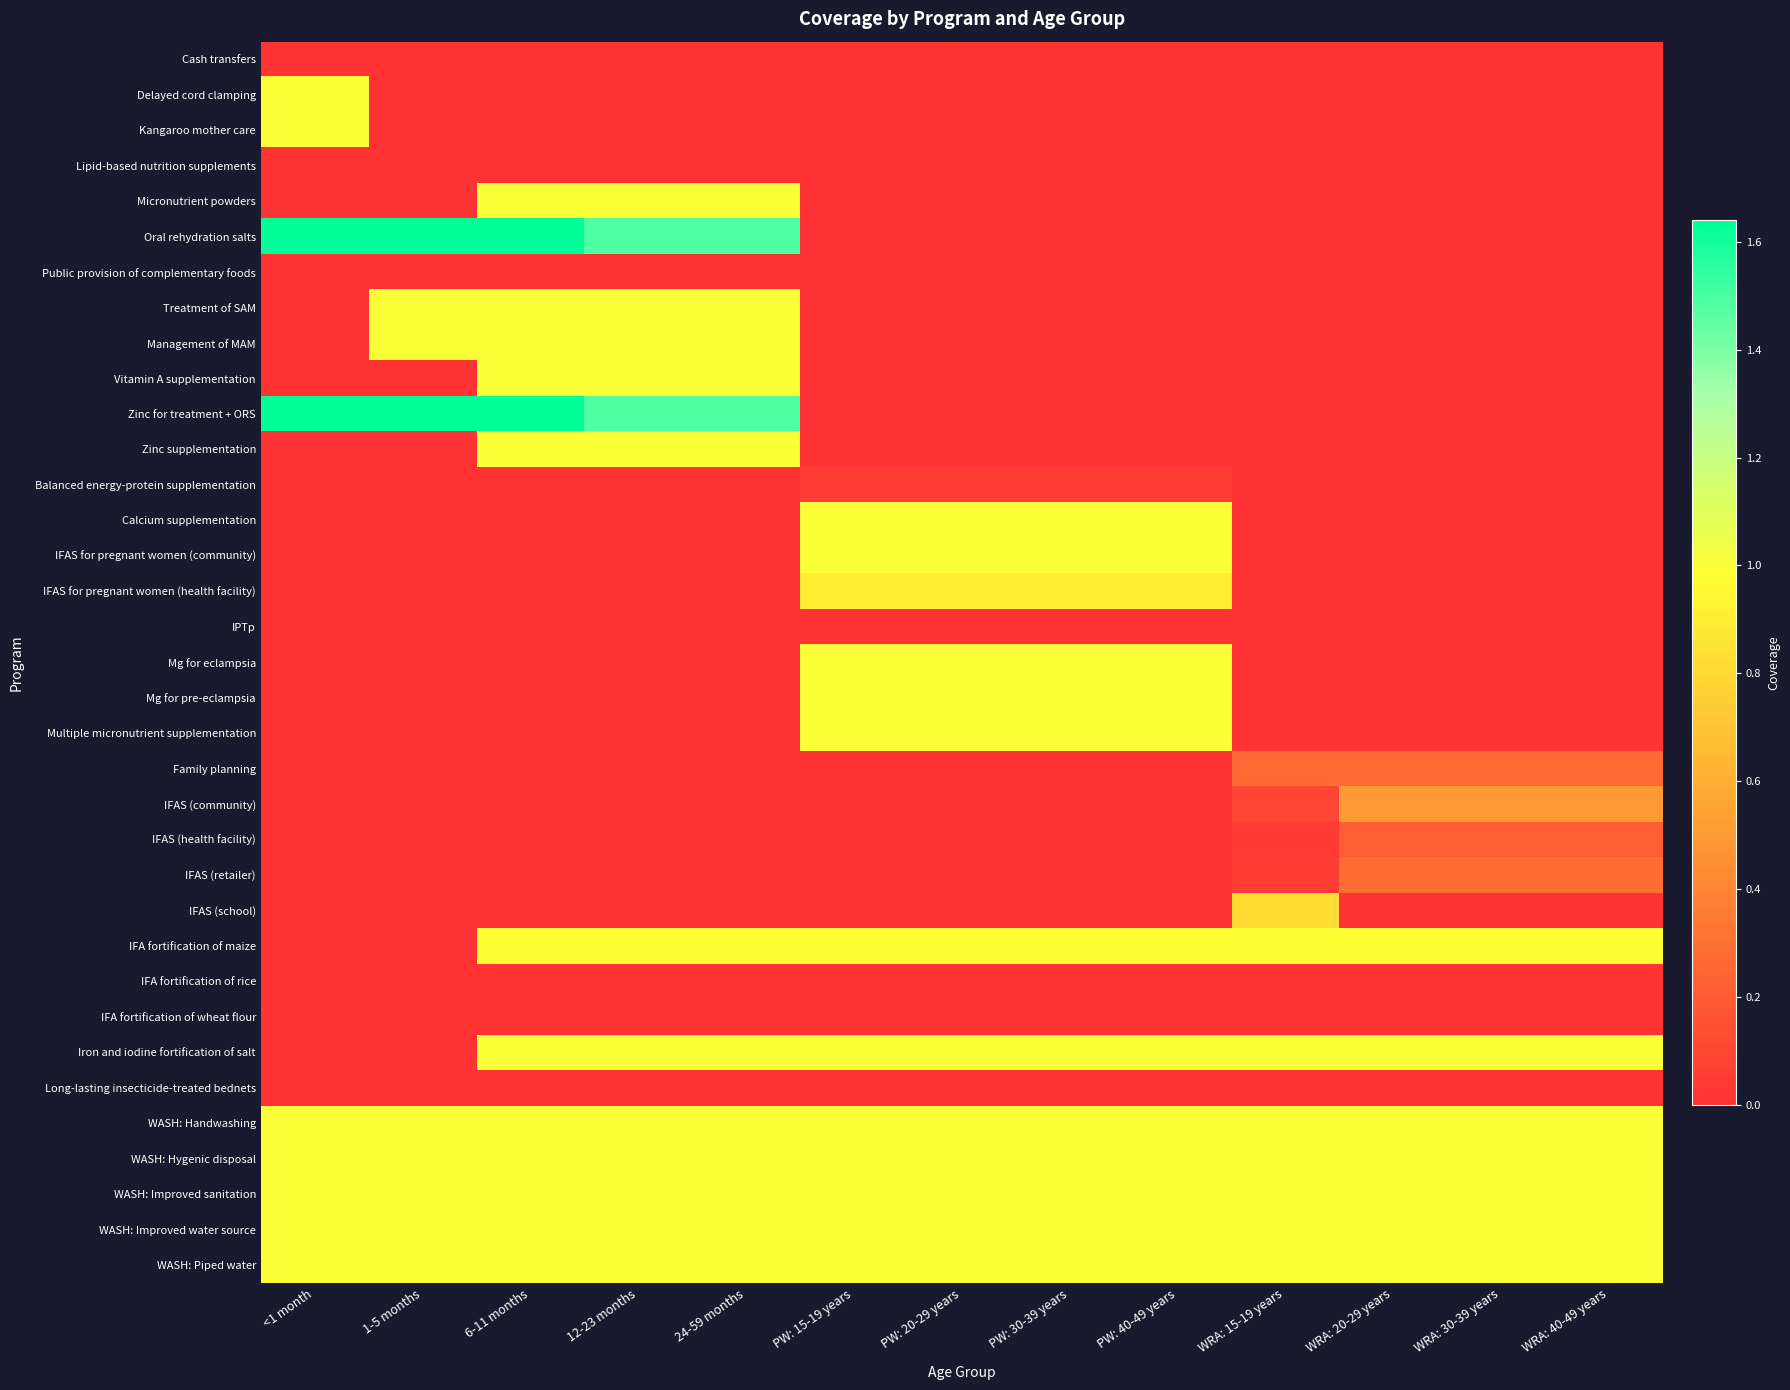

Reading right to left, transcribe all the data shown in this chart.

Cash transfers: WRA: 40-49 years=0.0	WRA: 30-39 years=0.0	WRA: 20-29 years=0.0	WRA: 15-19 years=0.0	PW: 40-49 years=0.0	PW: 30-39 years=0.0	PW: 20-29 years=0.0	PW: 15-19 years=0.0	24-59 months=0.0	12-23 months=0.0	6-11 months=0.0	1-5 months=0.0	<1 month=0.0
Delayed cord clamping: WRA: 40-49 years=0.0	WRA: 30-39 years=0.0	WRA: 20-29 years=0.0	WRA: 15-19 years=0.0	PW: 40-49 years=0.0	PW: 30-39 years=0.0	PW: 20-29 years=0.0	PW: 15-19 years=0.0	24-59 months=0.0	12-23 months=0.0	6-11 months=0.0	1-5 months=0.0	<1 month=1.0
Kangaroo mother care: WRA: 40-49 years=0.0	WRA: 30-39 years=0.0	WRA: 20-29 years=0.0	WRA: 15-19 years=0.0	PW: 40-49 years=0.0	PW: 30-39 years=0.0	PW: 20-29 years=0.0	PW: 15-19 years=0.0	24-59 months=0.0	12-23 months=0.0	6-11 months=0.0	1-5 months=0.0	<1 month=1.0
Lipid-based nutrition supplements: WRA: 40-49 years=0.0	WRA: 30-39 years=0.0	WRA: 20-29 years=0.0	WRA: 15-19 years=0.0	PW: 40-49 years=0.0	PW: 30-39 years=0.0	PW: 20-29 years=0.0	PW: 15-19 years=0.0	24-59 months=0.0	12-23 months=0.0	6-11 months=0.0	1-5 months=0.0	<1 month=0.0
Micronutrient powders: WRA: 40-49 years=0.0	WRA: 30-39 years=0.0	WRA: 20-29 years=0.0	WRA: 15-19 years=0.0	PW: 40-49 years=0.0	PW: 30-39 years=0.0	PW: 20-29 years=0.0	PW: 15-19 years=0.0	24-59 months=1.0	12-23 months=1.0	6-11 months=1.0	1-5 months=0.0	<1 month=0.0
Oral rehydration salts: WRA: 40-49 years=0.0	WRA: 30-39 years=0.0	WRA: 20-29 years=0.0	WRA: 15-19 years=0.0	PW: 40-49 years=0.0	PW: 30-39 years=0.0	PW: 20-29 years=0.0	PW: 15-19 years=0.0	24-59 months=1.5	12-23 months=1.5	6-11 months=1.6	1-5 months=1.6	<1 month=1.6
Public provision of complementary foods: WRA: 40-49 years=0.0	WRA: 30-39 years=0.0	WRA: 20-29 years=0.0	WRA: 15-19 years=0.0	PW: 40-49 years=0.0	PW: 30-39 years=0.0	PW: 20-29 years=0.0	PW: 15-19 years=0.0	24-59 months=0.0	12-23 months=0.0	6-11 months=0.0	1-5 months=0.0	<1 month=0.0
Treatment of SAM: WRA: 40-49 years=0.0	WRA: 30-39 years=0.0	WRA: 20-29 years=0.0	WRA: 15-19 years=0.0	PW: 40-49 years=0.0	PW: 30-39 years=0.0	PW: 20-29 years=0.0	PW: 15-19 years=0.0	24-59 months=1.0	12-23 months=1.0	6-11 months=1.0	1-5 months=1.0	<1 month=0.0
Management of MAM: WRA: 40-49 years=0.0	WRA: 30-39 years=0.0	WRA: 20-29 years=0.0	WRA: 15-19 years=0.0	PW: 40-49 years=0.0	PW: 30-39 years=0.0	PW: 20-29 years=0.0	PW: 15-19 years=0.0	24-59 months=1.0	12-23 months=1.0	6-11 months=1.0	1-5 months=1.0	<1 month=0.0
Vitamin A supplementation: WRA: 40-49 years=0.0	WRA: 30-39 years=0.0	WRA: 20-29 years=0.0	WRA: 15-19 years=0.0	PW: 40-49 years=0.0	PW: 30-39 years=0.0	PW: 20-29 years=0.0	PW: 15-19 years=0.0	24-59 months=1.0	12-23 months=1.0	6-11 months=1.0	1-5 months=0.0	<1 month=0.0
Zinc for treatment + ORS: WRA: 40-49 years=0.0	WRA: 30-39 years=0.0	WRA: 20-29 years=0.0	WRA: 15-19 years=0.0	PW: 40-49 years=0.0	PW: 30-39 years=0.0	PW: 20-29 years=0.0	PW: 15-19 years=0.0	24-59 months=1.5	12-23 months=1.5	6-11 months=1.6	1-5 months=1.6	<1 month=1.6
Zinc supplementation: WRA: 40-49 years=0.0	WRA: 30-39 years=0.0	WRA: 20-29 years=0.0	WRA: 15-19 years=0.0	PW: 40-49 years=0.0	PW: 30-39 years=0.0	PW: 20-29 years=0.0	PW: 15-19 years=0.0	24-59 months=1.0	12-23 months=1.0	6-11 months=1.0	1-5 months=0.0	<1 month=0.0
Balanced energy-protein supplementation: WRA: 40-49 years=0.0	WRA: 30-39 years=0.0	WRA: 20-29 years=0.0	WRA: 15-19 years=0.0	PW: 40-49 years=0.0	PW: 30-39 years=0.0	PW: 20-29 years=0.0	PW: 15-19 years=0.0	24-59 months=0.0	12-23 months=0.0	6-11 months=0.0	1-5 months=0.0	<1 month=0.0
Calcium supplementation: WRA: 40-49 years=0.0	WRA: 30-39 years=0.0	WRA: 20-29 years=0.0	WRA: 15-19 years=0.0	PW: 40-49 years=1.0	PW: 30-39 years=1.0	PW: 20-29 years=1.0	PW: 15-19 years=1.0	24-59 months=0.0	12-23 months=0.0	6-11 months=0.0	1-5 months=0.0	<1 month=0.0
IFAS for pregnant women (community): WRA: 40-49 years=0.0	WRA: 30-39 years=0.0	WRA: 20-29 years=0.0	WRA: 15-19 years=0.0	PW: 40-49 years=1.0	PW: 30-39 years=1.0	PW: 20-29 years=1.0	PW: 15-19 years=1.0	24-59 months=0.0	12-23 months=0.0	6-11 months=0.0	1-5 months=0.0	<1 month=0.0
IFAS for pregnant women (health facility): WRA: 40-49 years=0.0	WRA: 30-39 years=0.0	WRA: 20-29 years=0.0	WRA: 15-19 years=0.0	PW: 40-49 years=0.9	PW: 30-39 years=0.9	PW: 20-29 years=0.9	PW: 15-19 years=0.9	24-59 months=0.0	12-23 months=0.0	6-11 months=0.0	1-5 months=0.0	<1 month=0.0
IPTp: WRA: 40-49 years=0.0	WRA: 30-39 years=0.0	WRA: 20-29 years=0.0	WRA: 15-19 years=0.0	PW: 40-49 years=0.0	PW: 30-39 years=0.0	PW: 20-29 years=0.0	PW: 15-19 years=0.0	24-59 months=0.0	12-23 months=0.0	6-11 months=0.0	1-5 months=0.0	<1 month=0.0
Mg for eclampsia: WRA: 40-49 years=0.0	WRA: 30-39 years=0.0	WRA: 20-29 years=0.0	WRA: 15-19 years=0.0	PW: 40-49 years=1.0	PW: 30-39 years=1.0	PW: 20-29 years=1.0	PW: 15-19 years=1.0	24-59 months=0.0	12-23 months=0.0	6-11 months=0.0	1-5 months=0.0	<1 month=0.0
Mg for pre-eclampsia: WRA: 40-49 years=0.0	WRA: 30-39 years=0.0	WRA: 20-29 years=0.0	WRA: 15-19 years=0.0	PW: 40-49 years=1.0	PW: 30-39 years=1.0	PW: 20-29 years=1.0	PW: 15-19 years=1.0	24-59 months=0.0	12-23 months=0.0	6-11 months=0.0	1-5 months=0.0	<1 month=0.0
Multiple micronutrient supplementation: WRA: 40-49 years=0.0	WRA: 30-39 years=0.0	WRA: 20-29 years=0.0	WRA: 15-19 years=0.0	PW: 40-49 years=1.0	PW: 30-39 years=1.0	PW: 20-29 years=1.0	PW: 15-19 years=1.0	24-59 months=0.0	12-23 months=0.0	6-11 months=0.0	1-5 months=0.0	<1 month=0.0
Family planning: WRA: 40-49 years=0.3	WRA: 30-39 years=0.3	WRA: 20-29 years=0.3	WRA: 15-19 years=0.3	PW: 40-49 years=0.0	PW: 30-39 years=0.0	PW: 20-29 years=0.0	PW: 15-19 years=0.0	24-59 months=0.0	12-23 months=0.0	6-11 months=0.0	1-5 months=0.0	<1 month=0.0
IFAS (community): WRA: 40-49 years=0.5	WRA: 30-39 years=0.5	WRA: 20-29 years=0.5	WRA: 15-19 years=0.1	PW: 40-49 years=0.0	PW: 30-39 years=0.0	PW: 20-29 years=0.0	PW: 15-19 years=0.0	24-59 months=0.0	12-23 months=0.0	6-11 months=0.0	1-5 months=0.0	<1 month=0.0
IFAS (health facility): WRA: 40-49 years=0.2	WRA: 30-39 years=0.2	WRA: 20-29 years=0.2	WRA: 15-19 years=0.0	PW: 40-49 years=0.0	PW: 30-39 years=0.0	PW: 20-29 years=0.0	PW: 15-19 years=0.0	24-59 months=0.0	12-23 months=0.0	6-11 months=0.0	1-5 months=0.0	<1 month=0.0
IFAS (retailer): WRA: 40-49 years=0.3	WRA: 30-39 years=0.3	WRA: 20-29 years=0.3	WRA: 15-19 years=0.1	PW: 40-49 years=0.0	PW: 30-39 years=0.0	PW: 20-29 years=0.0	PW: 15-19 years=0.0	24-59 months=0.0	12-23 months=0.0	6-11 months=0.0	1-5 months=0.0	<1 month=0.0
IFAS (school): WRA: 40-49 years=0.0	WRA: 30-39 years=0.0	WRA: 20-29 years=0.0	WRA: 15-19 years=0.8	PW: 40-49 years=0.0	PW: 30-39 years=0.0	PW: 20-29 years=0.0	PW: 15-19 years=0.0	24-59 months=0.0	12-23 months=0.0	6-11 months=0.0	1-5 months=0.0	<1 month=0.0
IFA fortification of maize: WRA: 40-49 years=1.0	WRA: 30-39 years=1.0	WRA: 20-29 years=1.0	WRA: 15-19 years=1.0	PW: 40-49 years=1.0	PW: 30-39 years=1.0	PW: 20-29 years=1.0	PW: 15-19 years=1.0	24-59 months=1.0	12-23 months=1.0	6-11 months=1.0	1-5 months=0.0	<1 month=0.0
IFA fortification of rice: WRA: 40-49 years=0.0	WRA: 30-39 years=0.0	WRA: 20-29 years=0.0	WRA: 15-19 years=0.0	PW: 40-49 years=0.0	PW: 30-39 years=0.0	PW: 20-29 years=0.0	PW: 15-19 years=0.0	24-59 months=0.0	12-23 months=0.0	6-11 months=0.0	1-5 months=0.0	<1 month=0.0
IFA fortification of wheat flour: WRA: 40-49 years=0.0	WRA: 30-39 years=0.0	WRA: 20-29 years=0.0	WRA: 15-19 years=0.0	PW: 40-49 years=0.0	PW: 30-39 years=0.0	PW: 20-29 years=0.0	PW: 15-19 years=0.0	24-59 months=0.0	12-23 months=0.0	6-11 months=0.0	1-5 months=0.0	<1 month=0.0
Iron and iodine fortification of salt: WRA: 40-49 years=1.0	WRA: 30-39 years=1.0	WRA: 20-29 years=1.0	WRA: 15-19 years=1.0	PW: 40-49 years=1.0	PW: 30-39 years=1.0	PW: 20-29 years=1.0	PW: 15-19 years=1.0	24-59 months=1.0	12-23 months=1.0	6-11 months=1.0	1-5 months=0.0	<1 month=0.0
Long-lasting insecticide-treated bednets: WRA: 40-49 years=0.0	WRA: 30-39 years=0.0	WRA: 20-29 years=0.0	WRA: 15-19 years=0.0	PW: 40-49 years=0.0	PW: 30-39 years=0.0	PW: 20-29 years=0.0	PW: 15-19 years=0.0	24-59 months=0.0	12-23 months=0.0	6-11 months=0.0	1-5 months=0.0	<1 month=0.0
WASH: Handwashing: WRA: 40-49 years=1.0	WRA: 30-39 years=1.0	WRA: 20-29 years=1.0	WRA: 15-19 years=1.0	PW: 40-49 years=1.0	PW: 30-39 years=1.0	PW: 20-29 years=1.0	PW: 15-19 years=1.0	24-59 months=1.0	12-23 months=1.0	6-11 months=1.0	1-5 months=1.0	<1 month=1.0
WASH: Hygenic disposal: WRA: 40-49 years=1.0	WRA: 30-39 years=1.0	WRA: 20-29 years=1.0	WRA: 15-19 years=1.0	PW: 40-49 years=1.0	PW: 30-39 years=1.0	PW: 20-29 years=1.0	PW: 15-19 years=1.0	24-59 months=1.0	12-23 months=1.0	6-11 months=1.0	1-5 months=1.0	<1 month=1.0
WASH: Improved sanitation: WRA: 40-49 years=1.0	WRA: 30-39 years=1.0	WRA: 20-29 years=1.0	WRA: 15-19 years=1.0	PW: 40-49 years=1.0	PW: 30-39 years=1.0	PW: 20-29 years=1.0	PW: 15-19 years=1.0	24-59 months=1.0	12-23 months=1.0	6-11 months=1.0	1-5 months=1.0	<1 month=1.0
WASH: Improved water source: WRA: 40-49 years=1.0	WRA: 30-39 years=1.0	WRA: 20-29 years=1.0	WRA: 15-19 years=1.0	PW: 40-49 years=1.0	PW: 30-39 years=1.0	PW: 20-29 years=1.0	PW: 15-19 years=1.0	24-59 months=1.0	12-23 months=1.0	6-11 months=1.0	1-5 months=1.0	<1 month=1.0
WASH: Piped water: WRA: 40-49 years=1.0	WRA: 30-39 years=1.0	WRA: 20-29 years=1.0	WRA: 15-19 years=1.0	PW: 40-49 years=1.0	PW: 30-39 years=1.0	PW: 20-29 years=1.0	PW: 15-19 years=1.0	24-59 months=1.0	12-23 months=1.0	6-11 months=1.0	1-5 months=1.0	<1 month=1.0